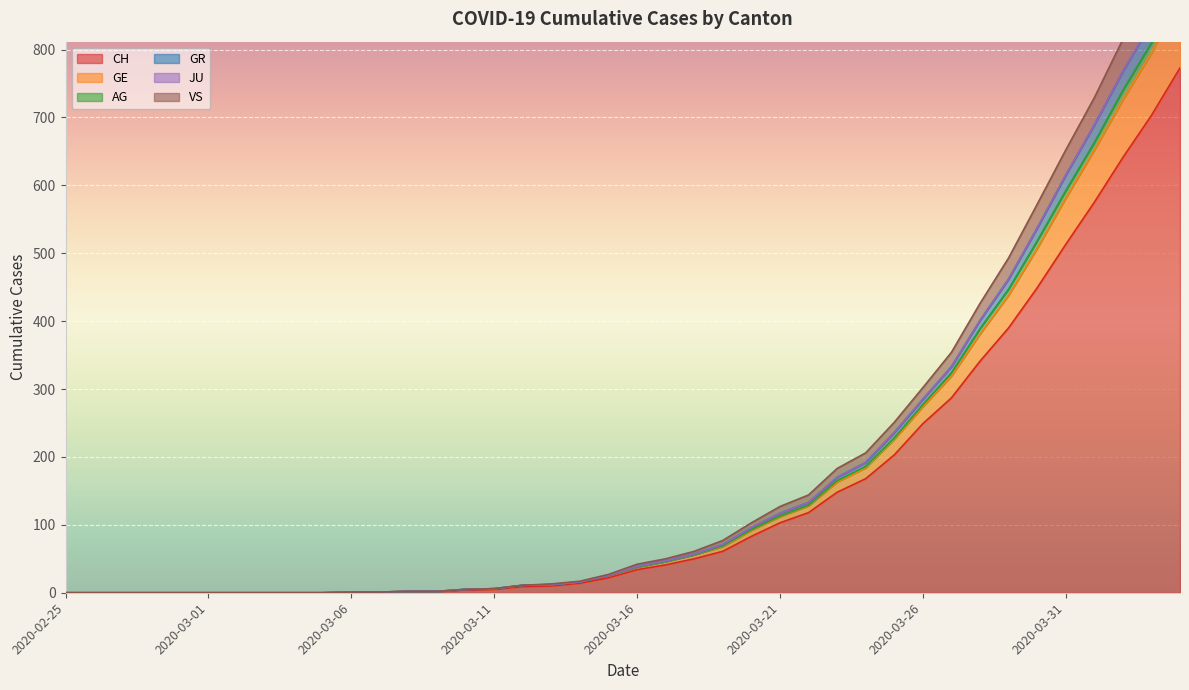

How many data points does each series have?

40